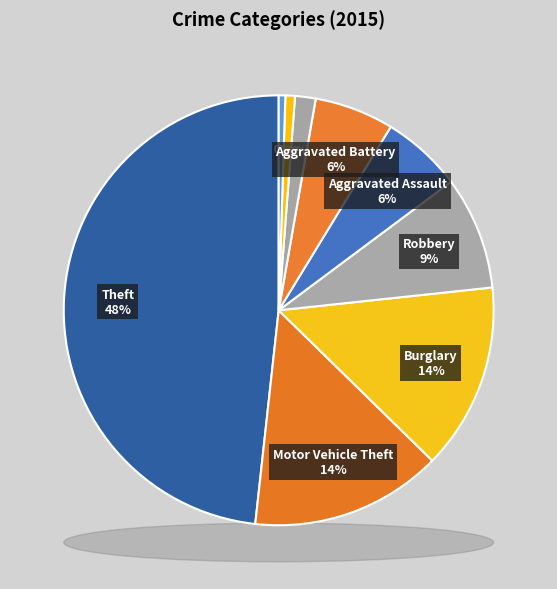

What portion of the pie excludes Aggravated Assault?

93.9%